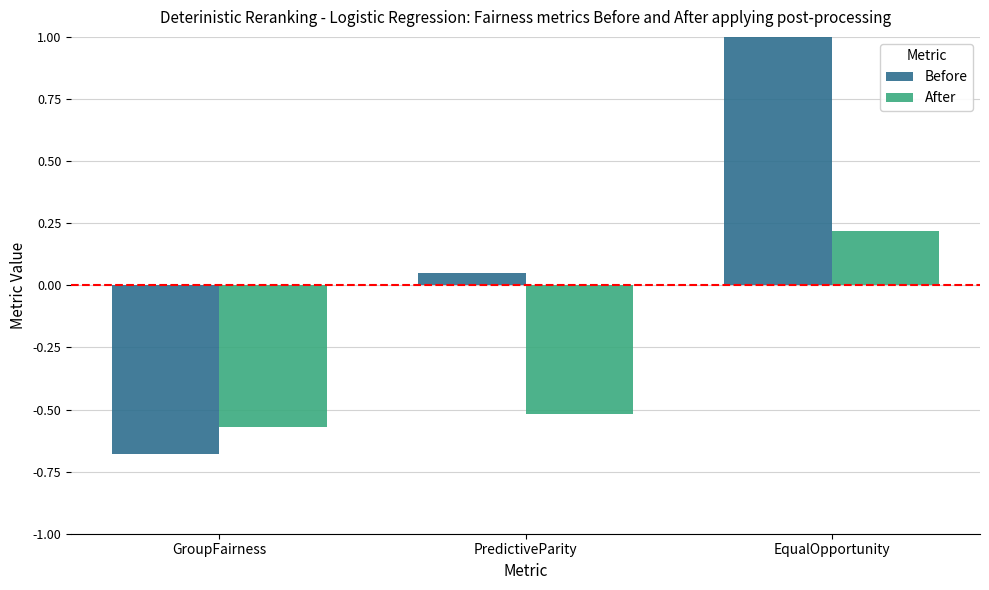

How many data points does each series have?

3